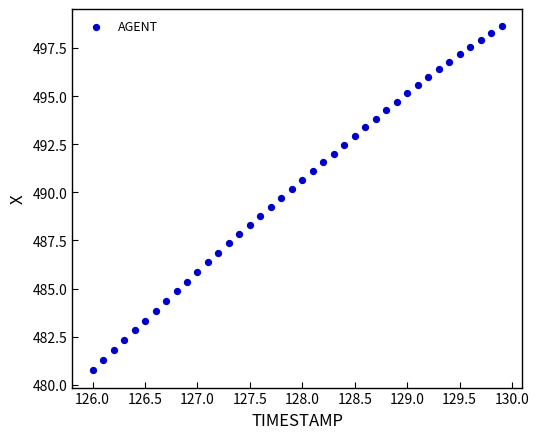

What is the range of X values (max minus min)?

3.9